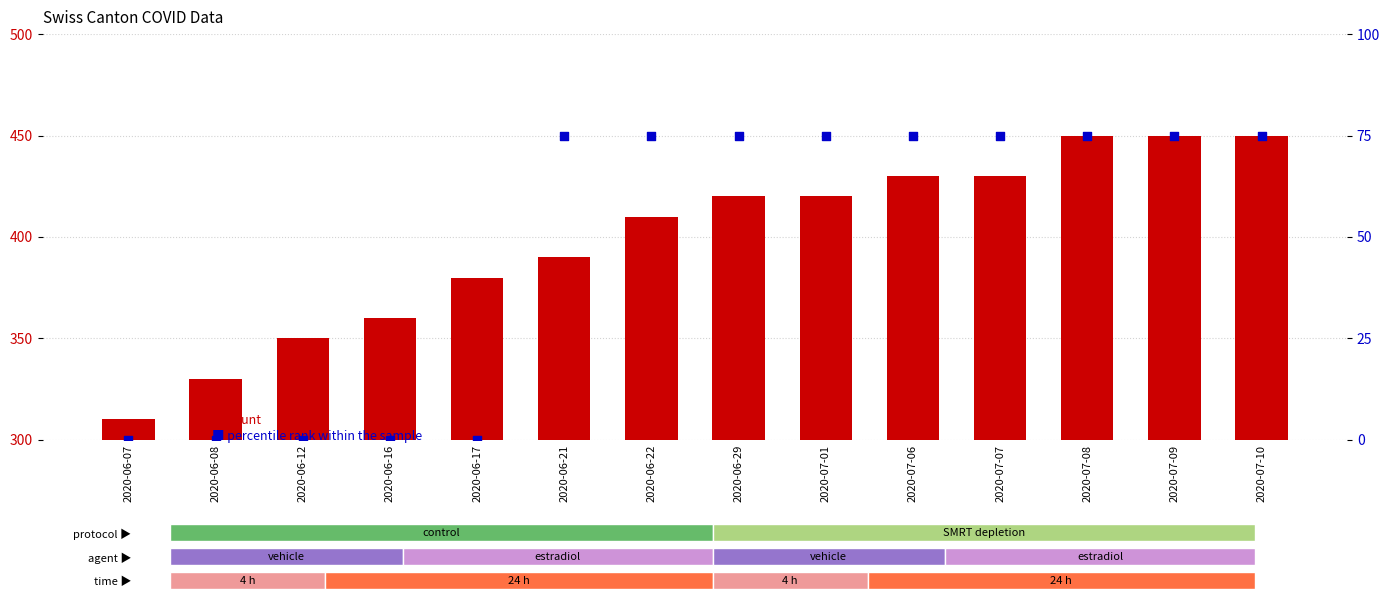

What are all the series names shown in the legend?

count, percentile rank within the sample